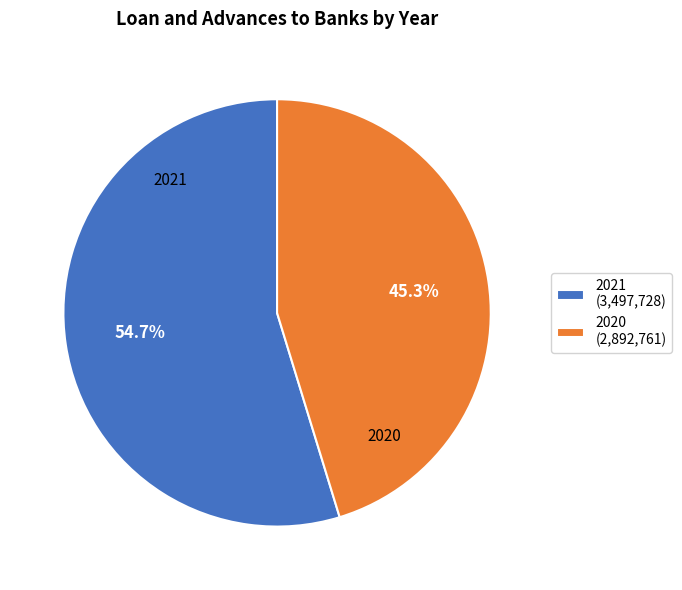

Rank the categories by value from lowest to highest.

2020, 2021